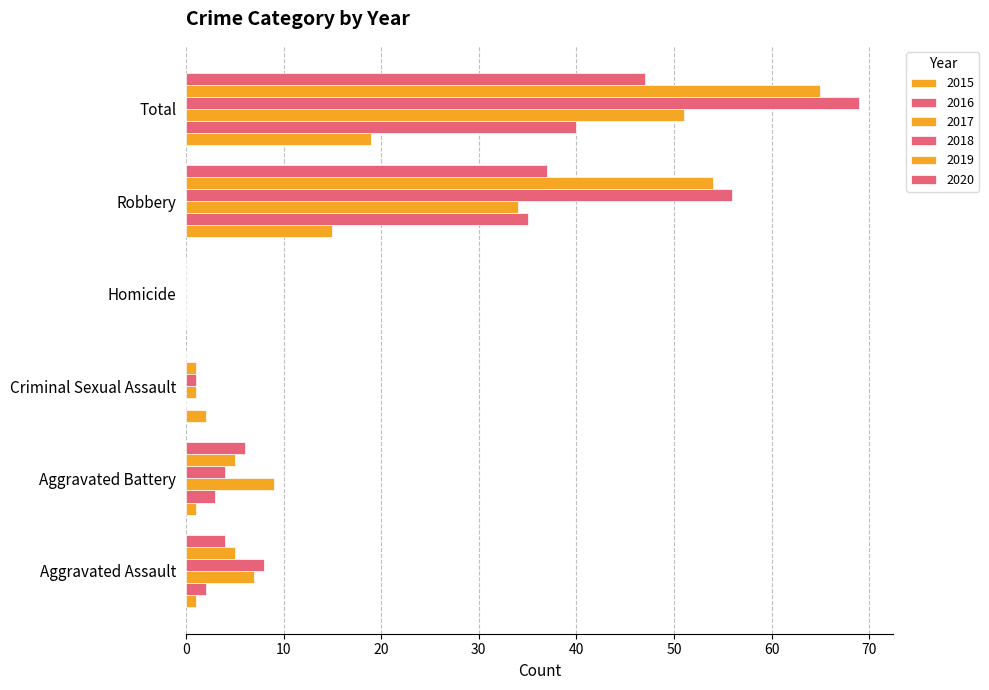

What position from the right is Homicide?

3